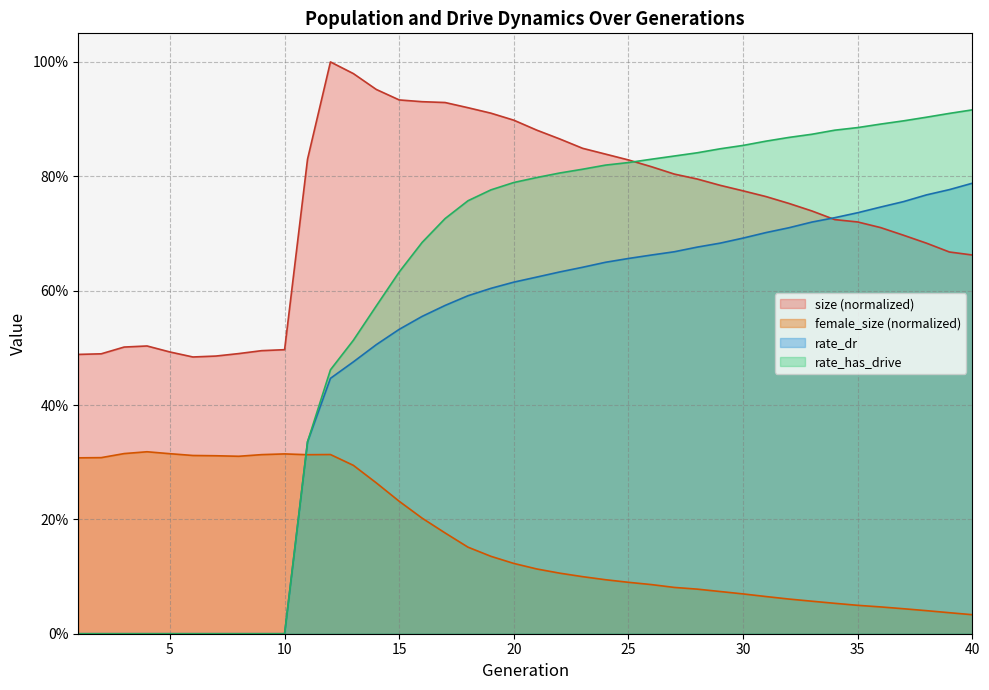

List the series in order of their overall mean, highest first.

size (normalized), rate_has_drive, rate_dr, female_size (normalized)